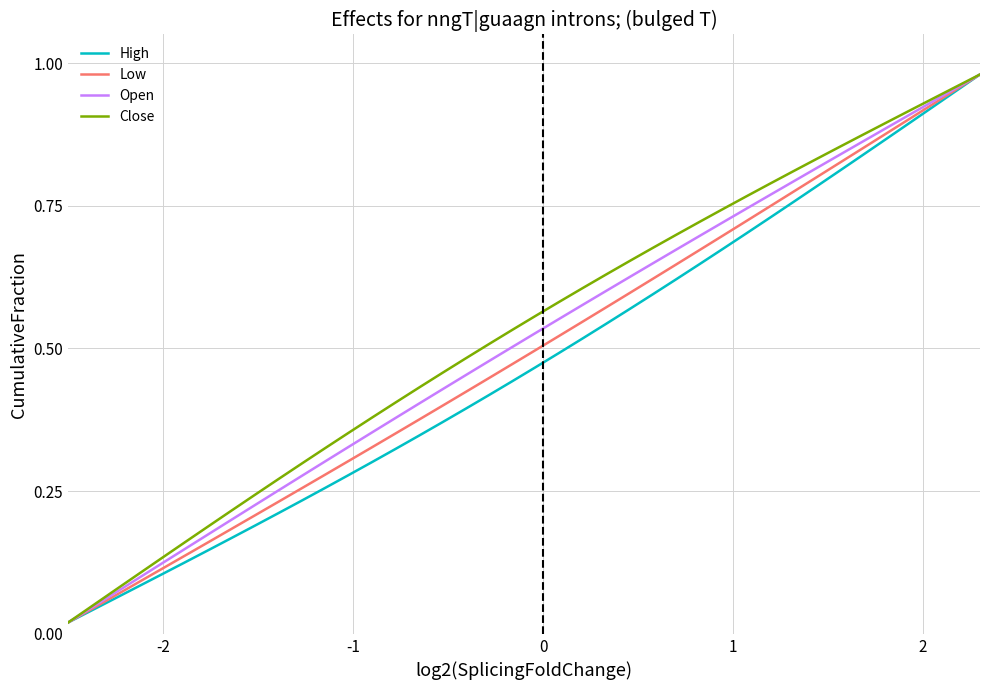

Which category has the lowest value in the High series?

-2